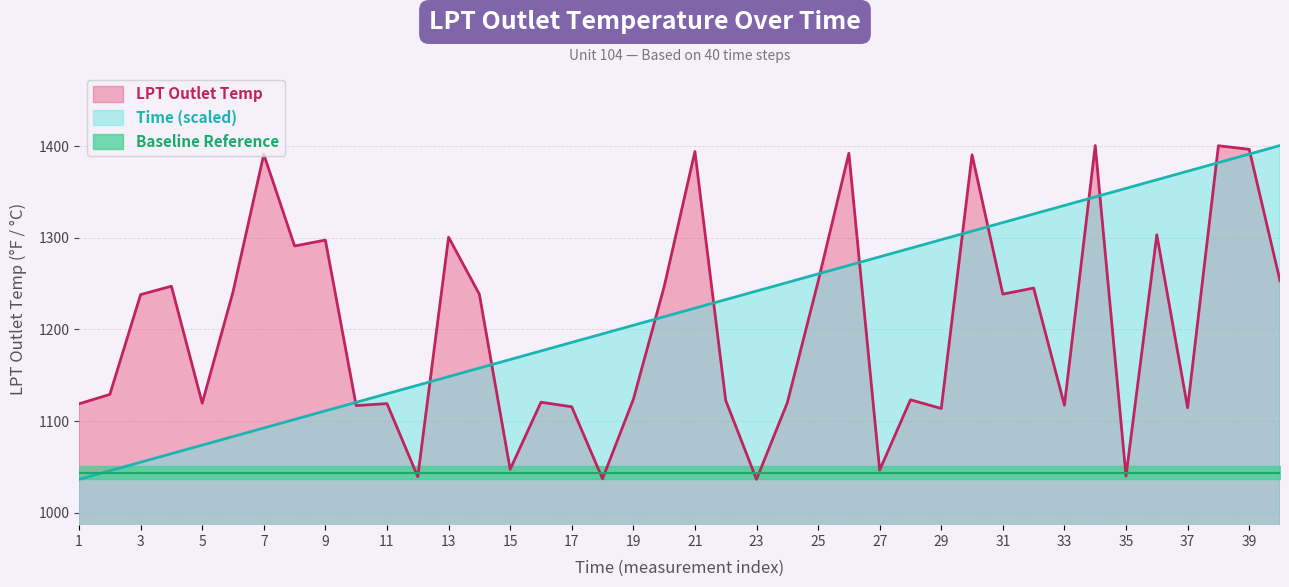

Where is Time nearest to the value 1218?

20